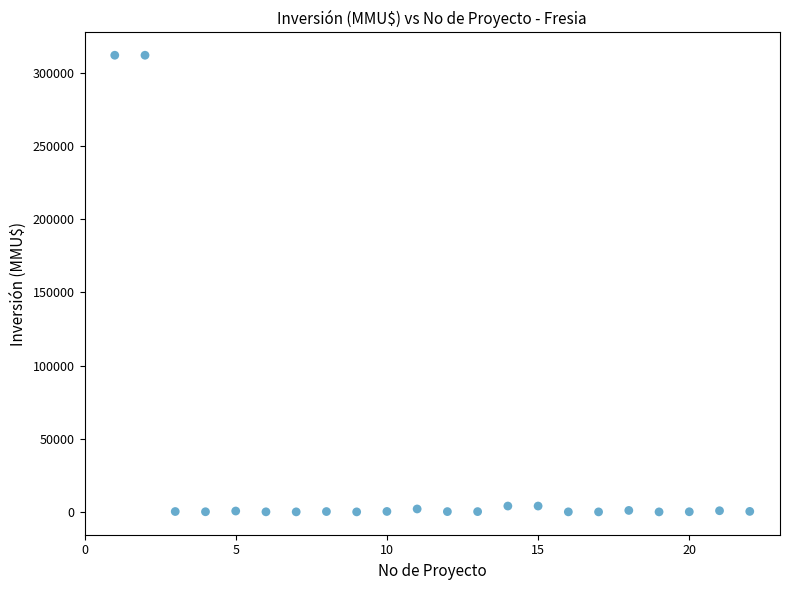

What is the range of X values (max minus min)?

21